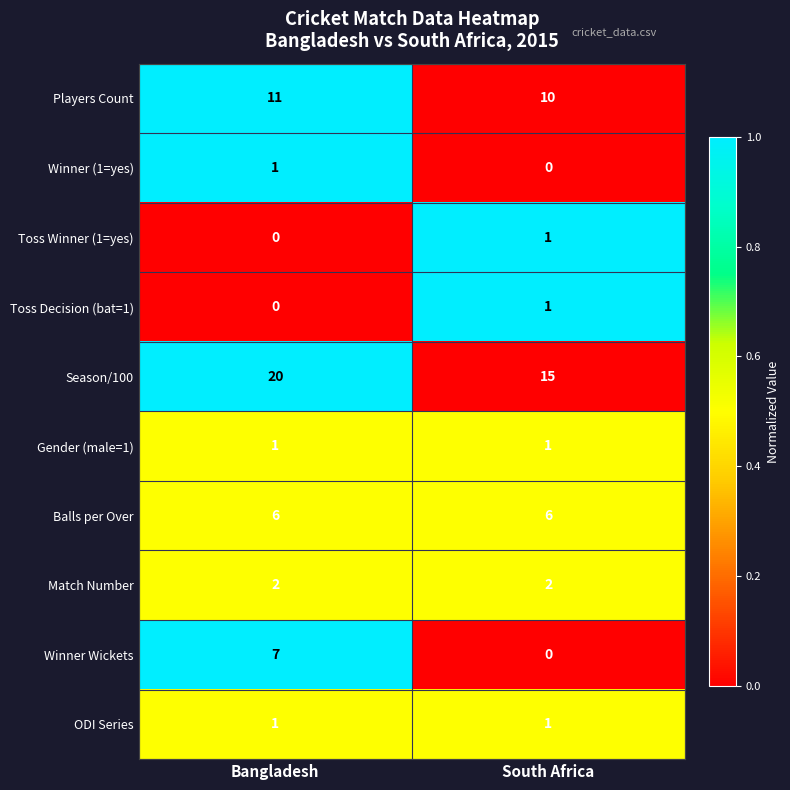

Is it true that Toss Winner (1=yes) equals 2 at South Africa?

False